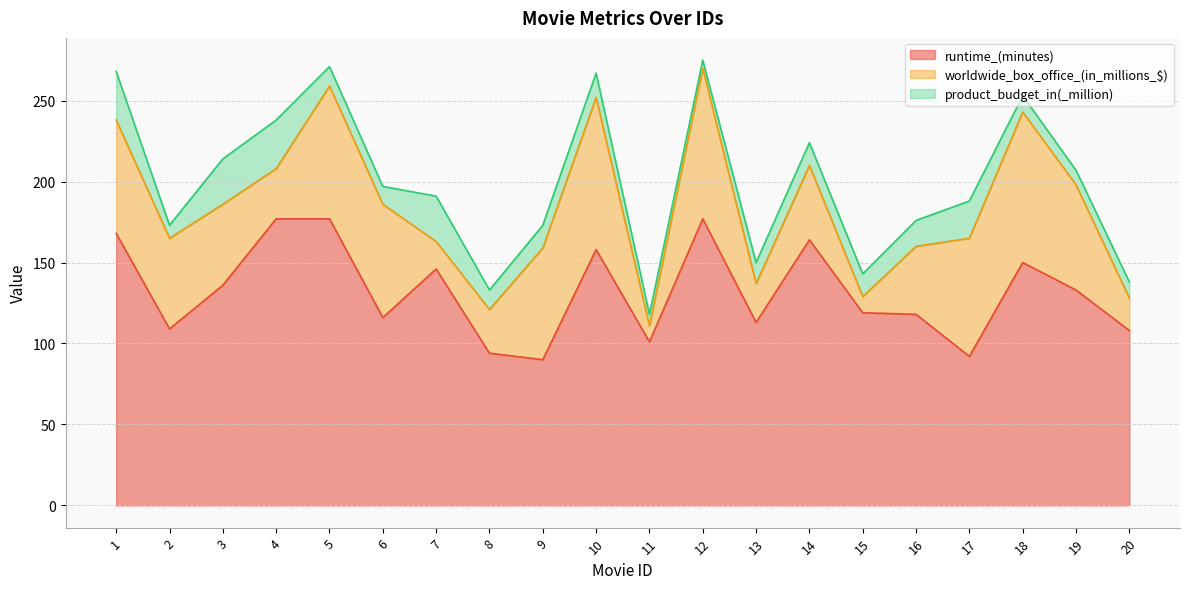

Is the value of runtime_(minutes) at 7 greater than the value of worldwide_box_office_(in_millions_$) at 19?

Yes